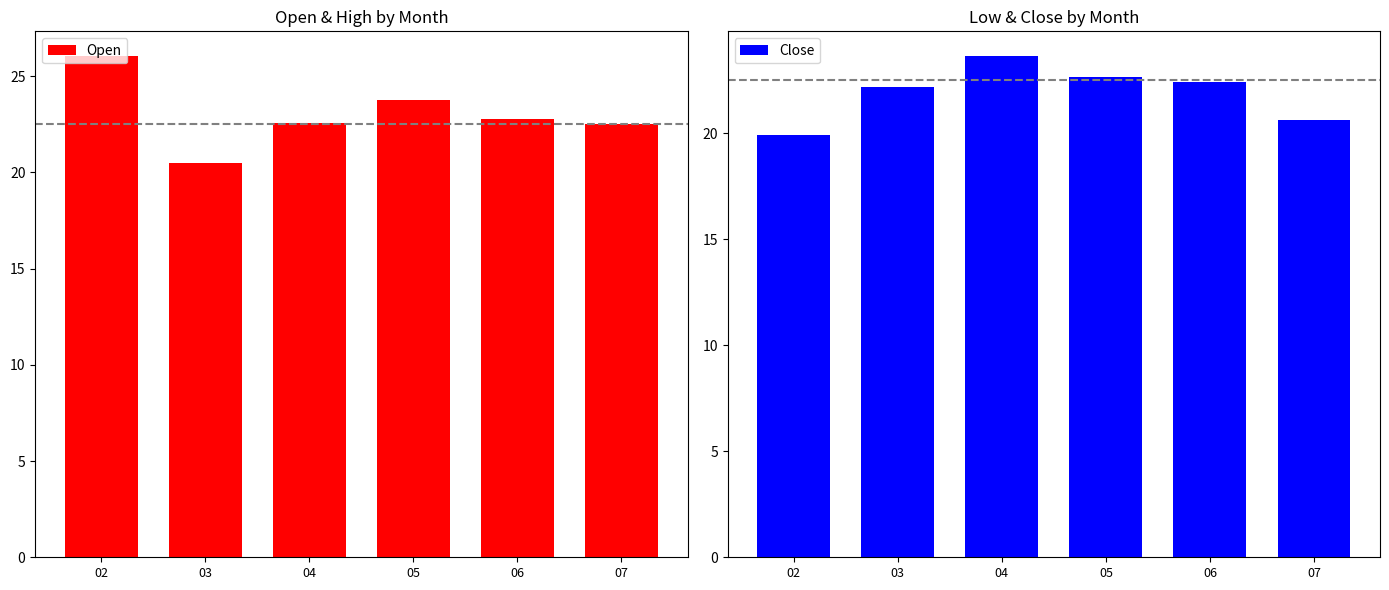

Which series changed the most between 04 and 05?

Open